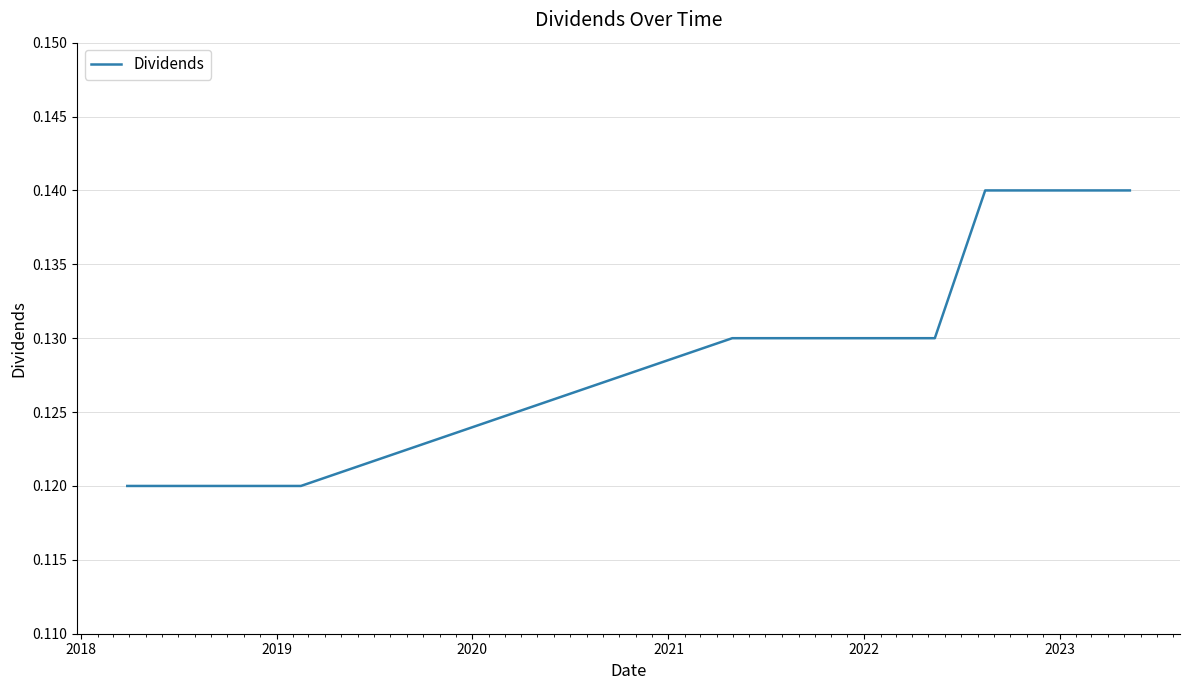

Does the chart display data point markers on the line(s)?

No